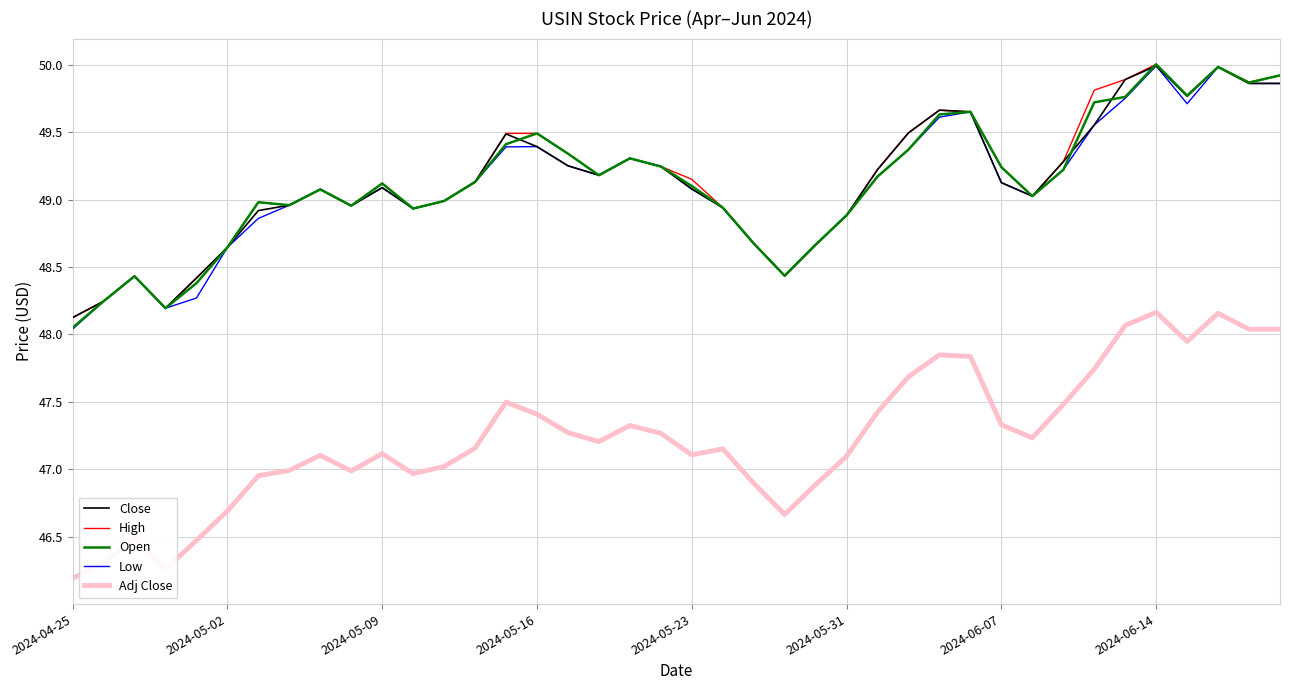

Which series has the widest spread of values?

Adj Close